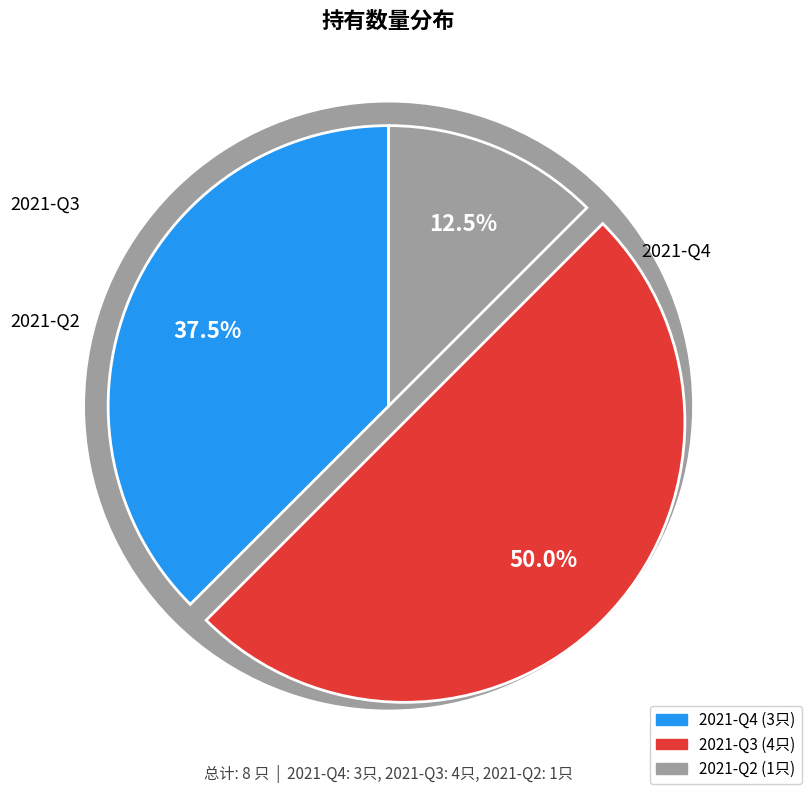

True or false: 2021-Q2 accounts for 12% of the total.

True